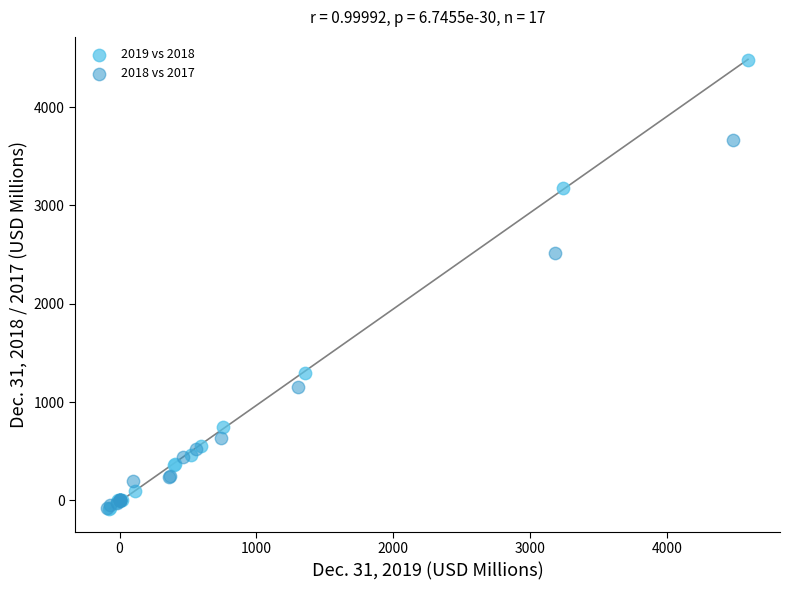

Which series reaches the maximum Y coordinate?

2019 vs 2018